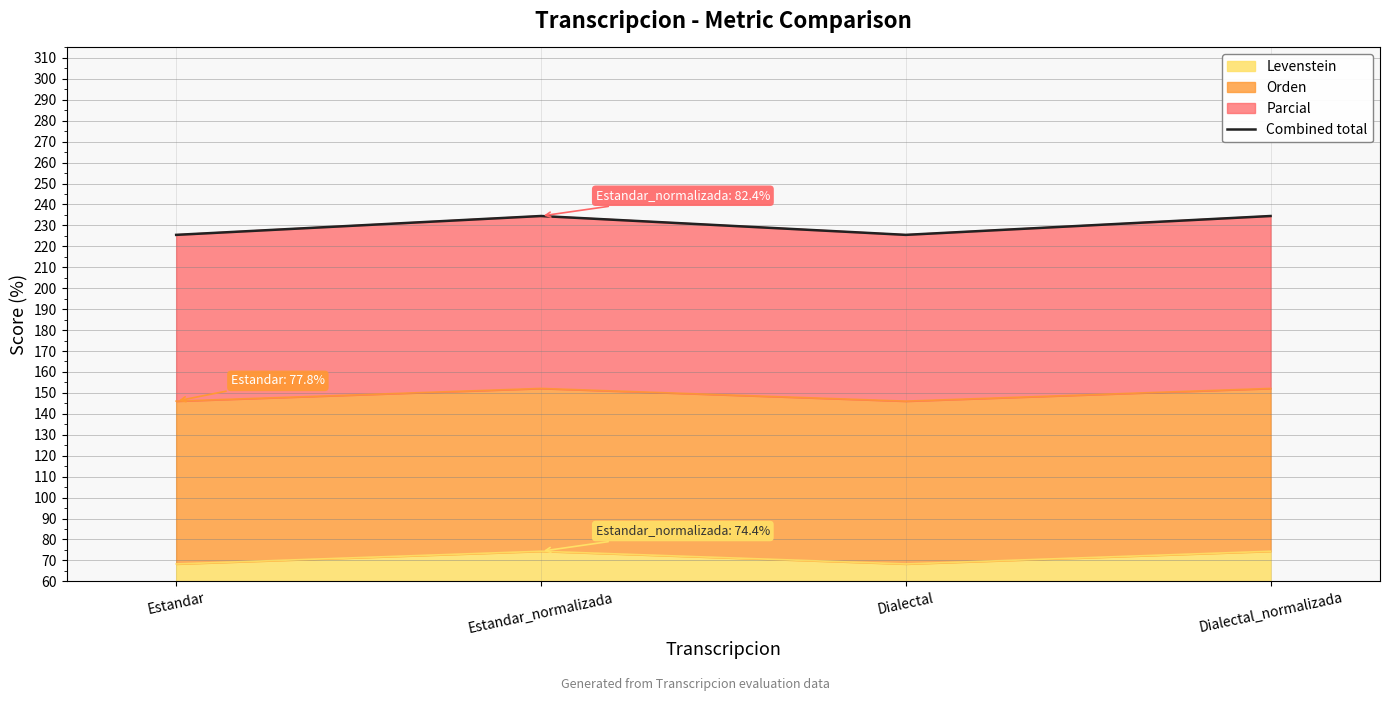

Where is the first local minimum?

Dialectal